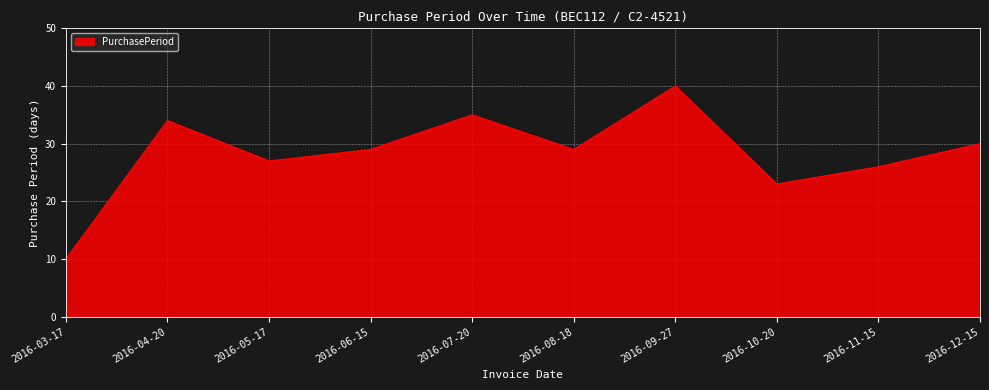

What position from the right is 2016-10-20?

3